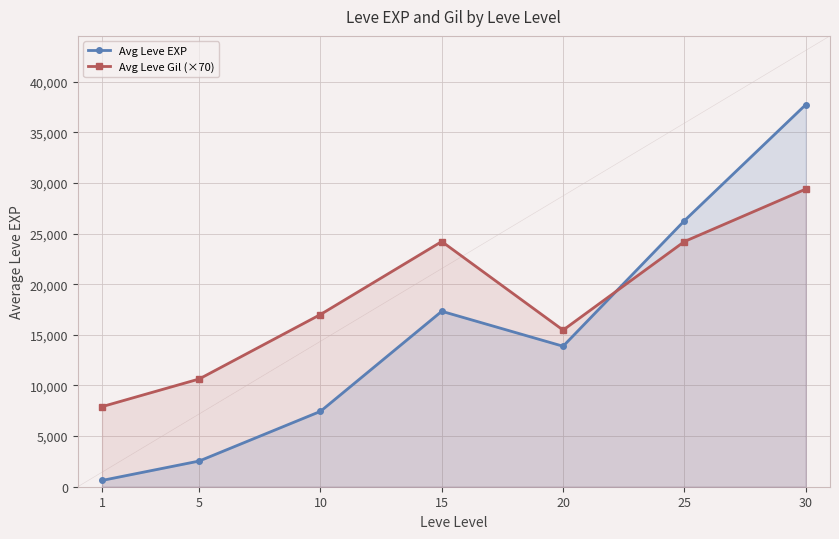

Is it true that Avg Leve EXP equals 1976 at 10?

False